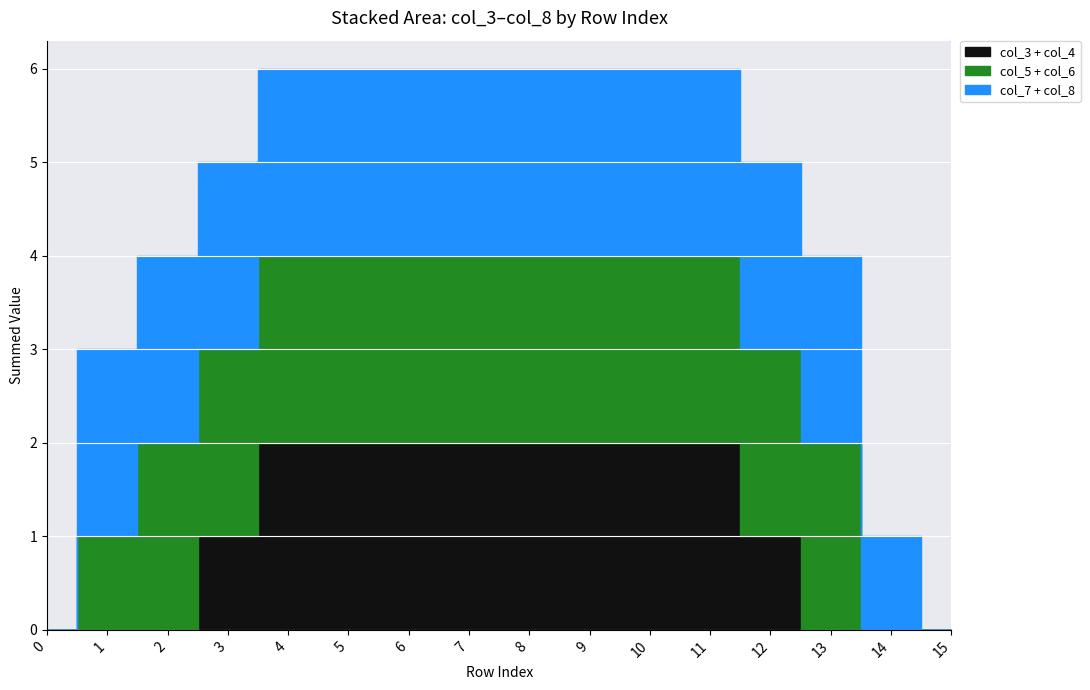

Which series has the widest spread of values?

col_3